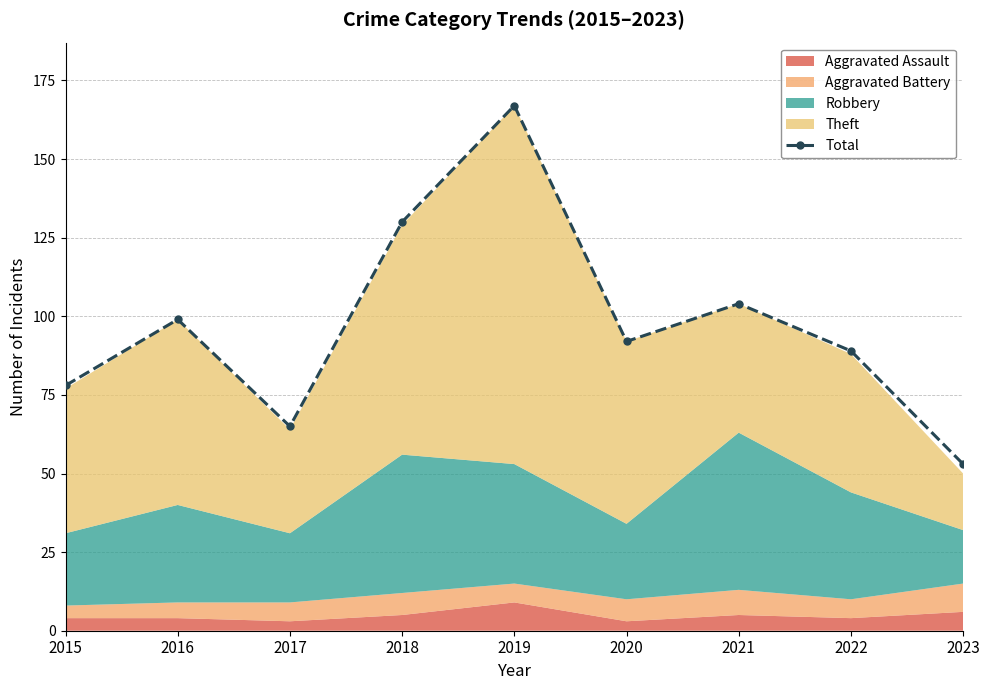

Which category has the lowest value across all series?

2023